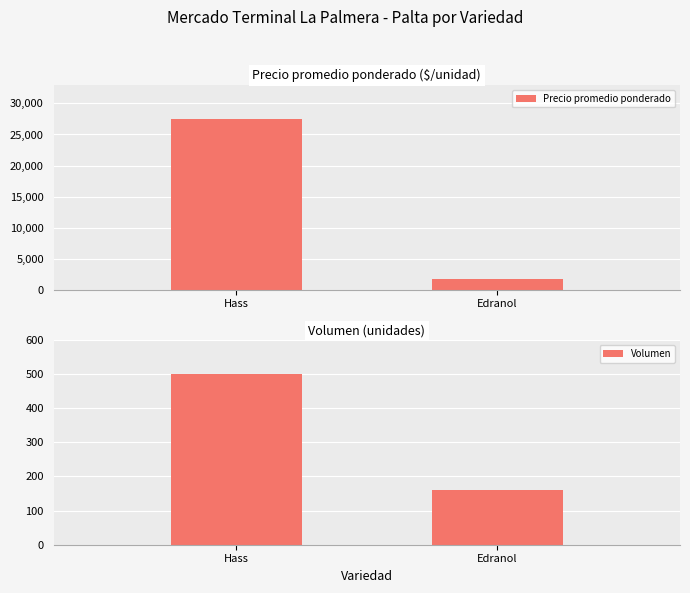

What is the greatest value displayed?

27500